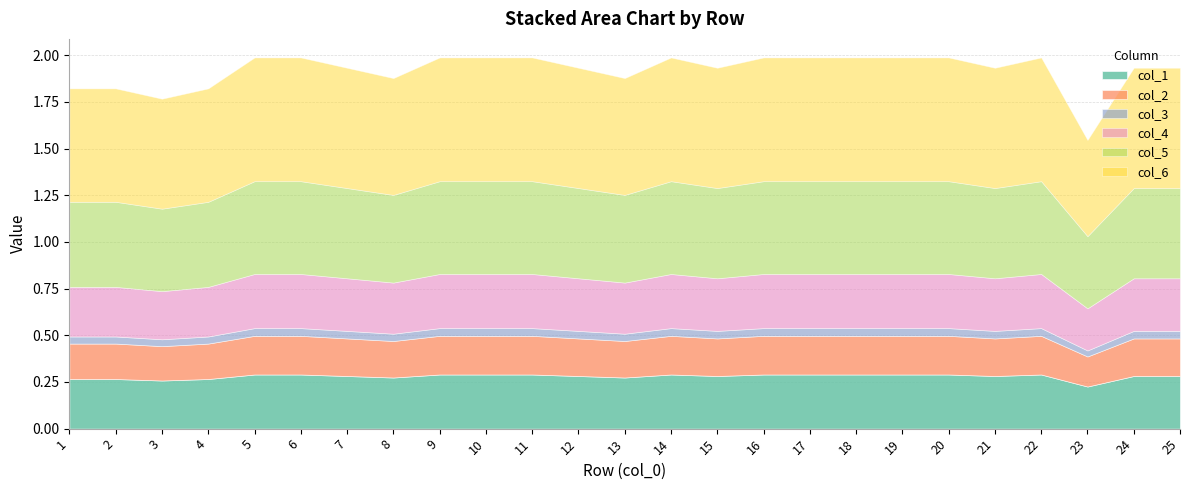

What is the sum of all col_4 values?

7.0